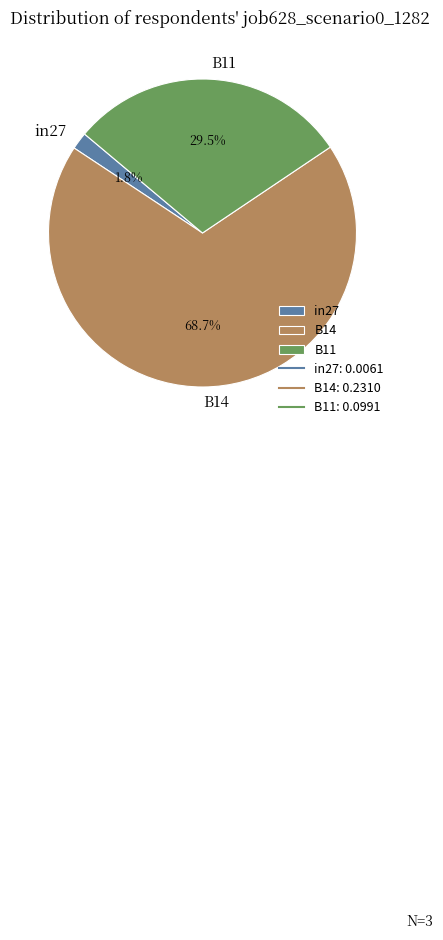

To the nearest percent, what percentage of the pie is B14?

69%